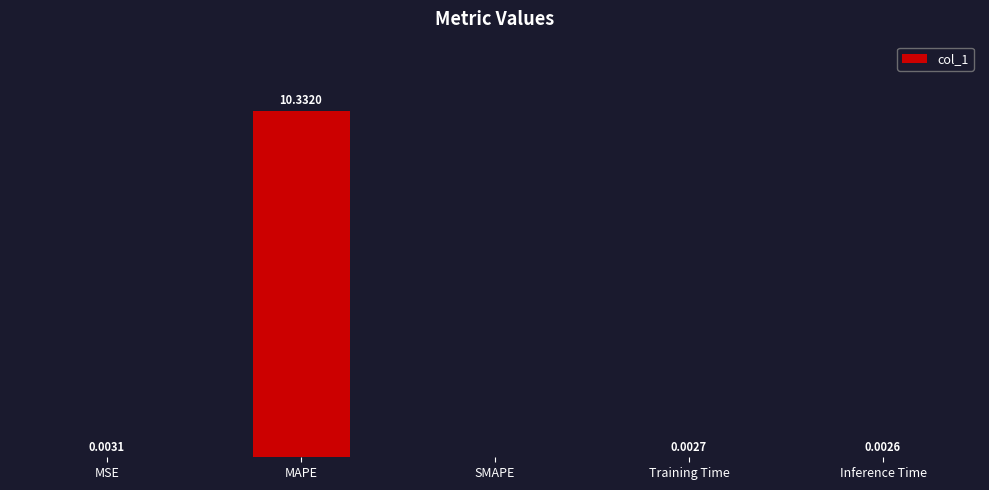

Are the bars horizontal?

No